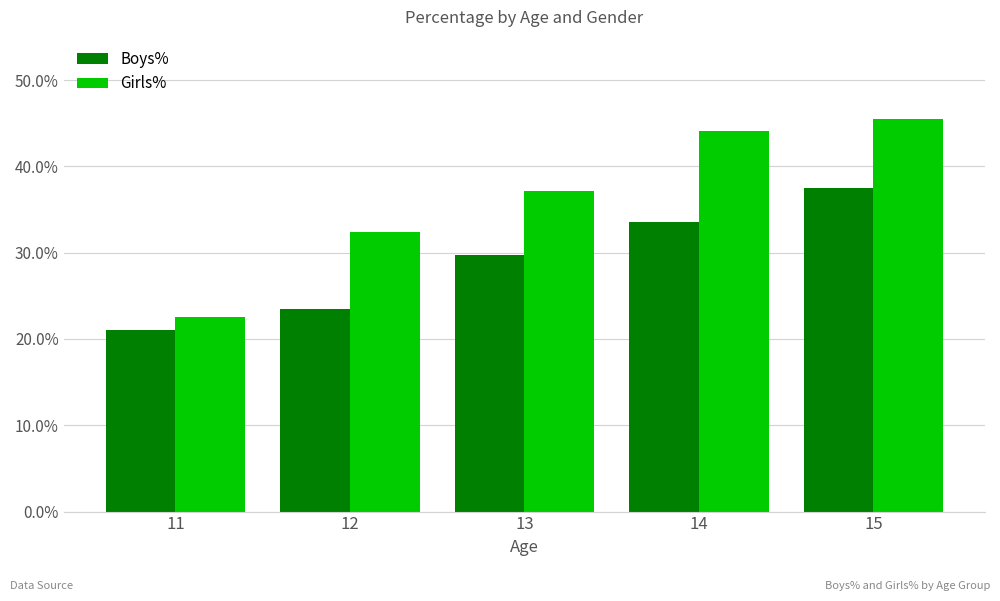

What is the difference between the highest and lowest values at 12?

8.9